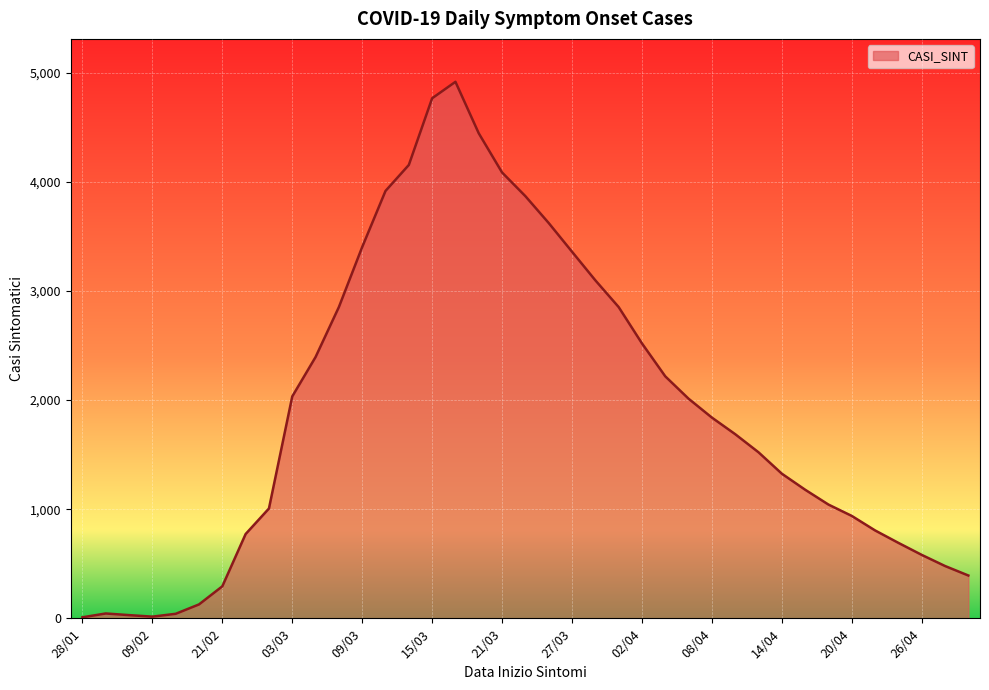

What is the greatest value displayed?

4916